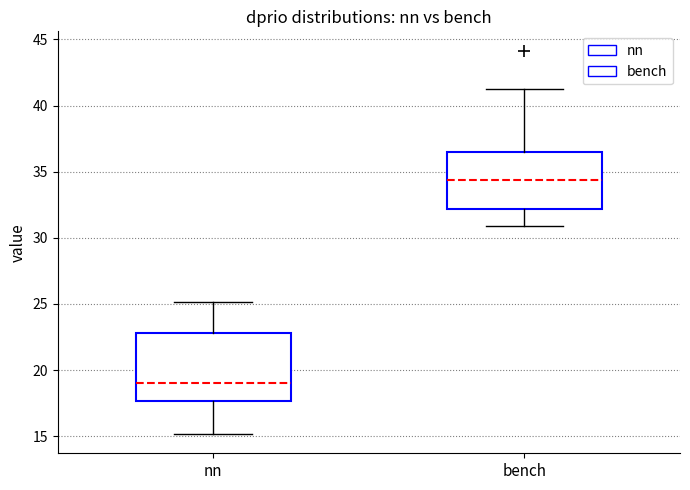

Reading left to right, read every box against the y-axis: the position of its median line, the range the box covers, and the ends of its whiskers. The values are not printed on the chart, so give them approximately, as read against the axis.

nn: median 19.0, box 17.5 to 23.0, whiskers 15.0 to 25.0
bench: median 34.5, box 32.0 to 36.5, whiskers 31.0 to 41.0